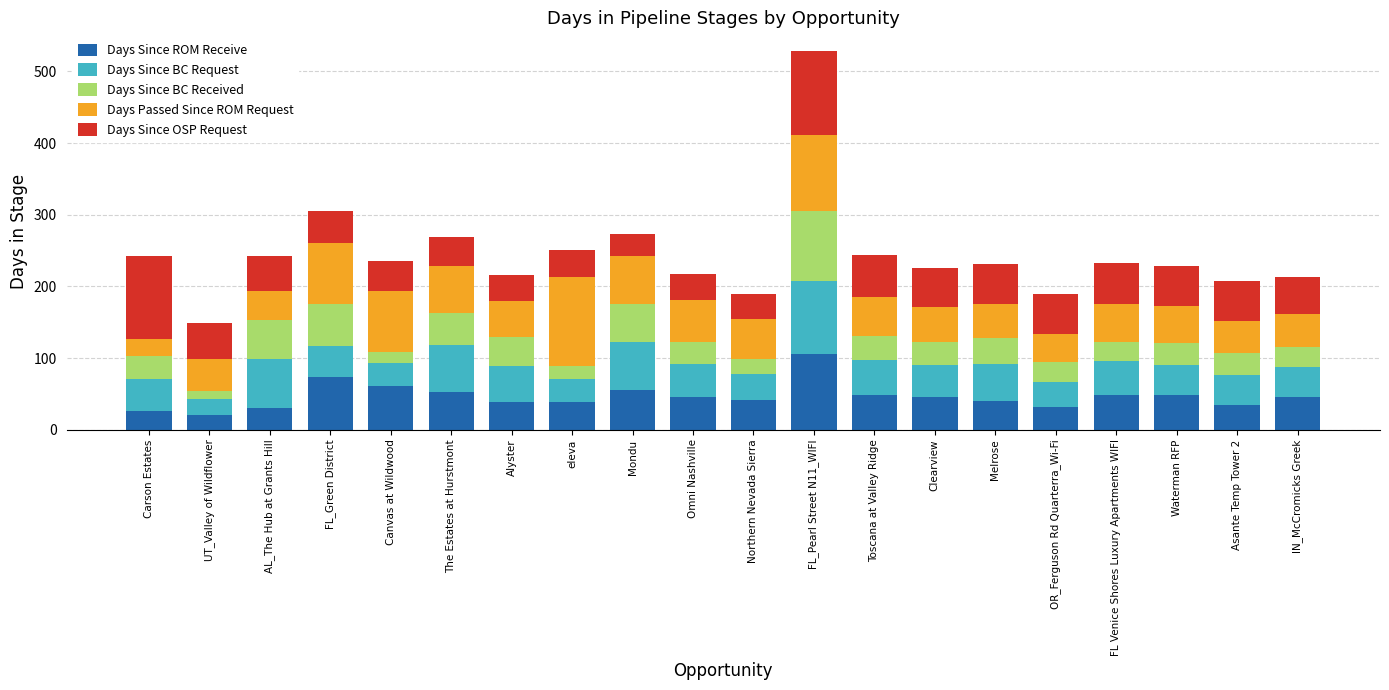

At which category is the sum across all series the highest?

FL_Pearl Street N11_WIFI